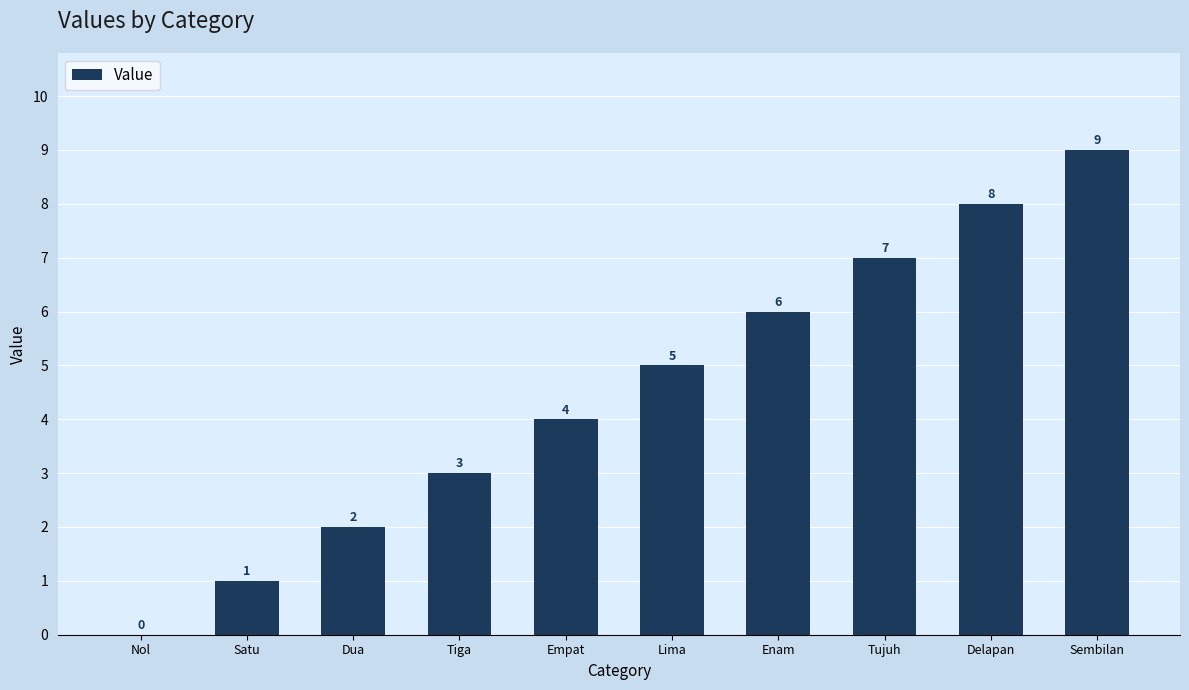

What is the change in value from Satu to Tiga?

+2